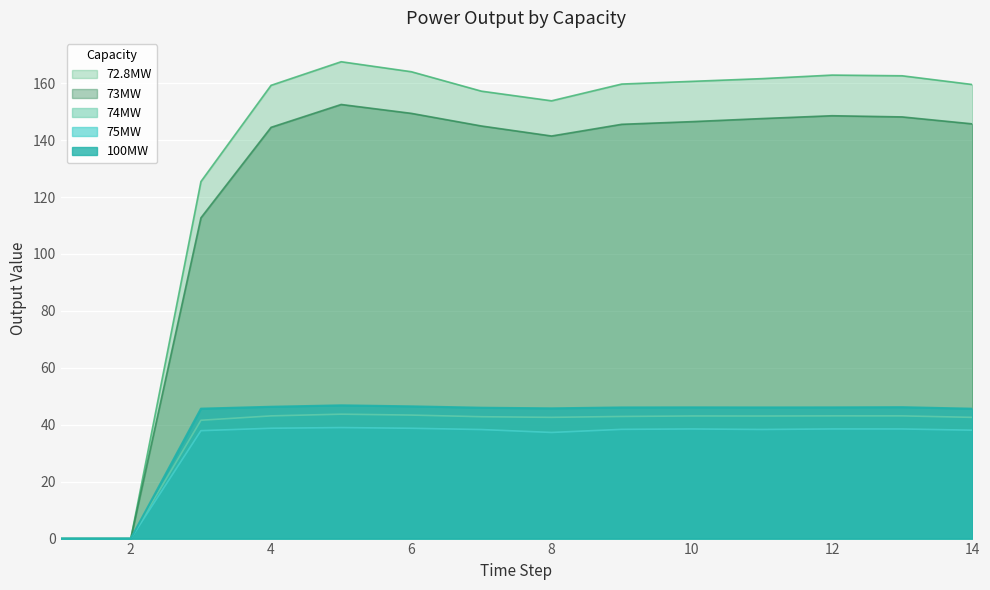

How many lines are shown in the chart?

5